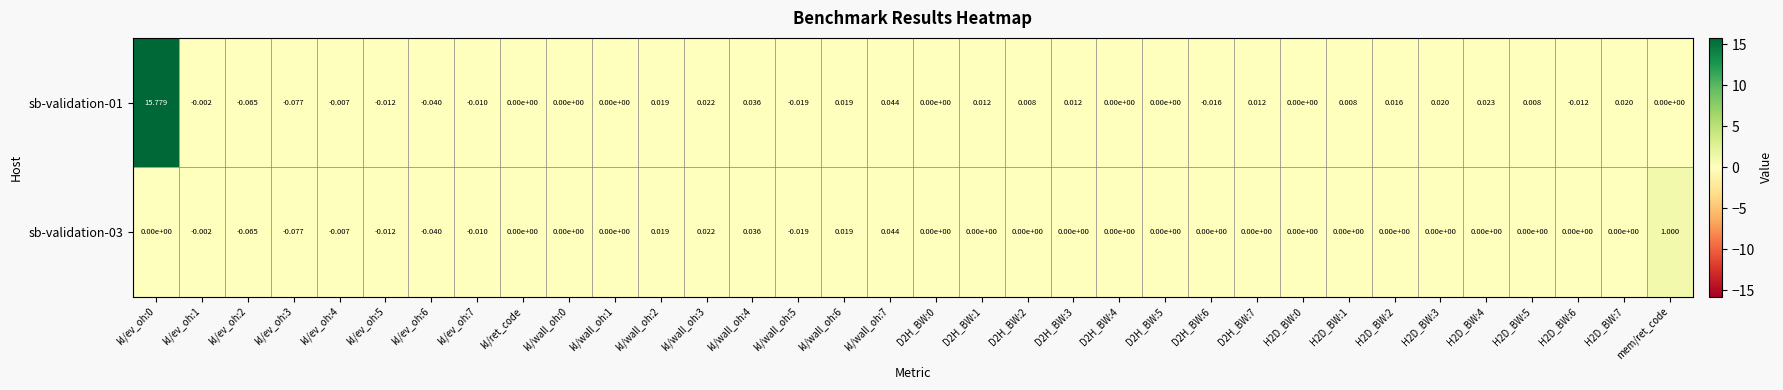

Rank the series by their maximum value, from highest to lowest.

sb-validation-01, sb-validation-03